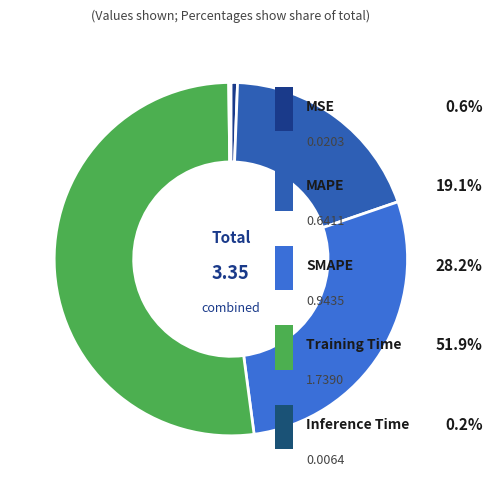

What percentage is the MSE slice, to the nearest percent?

1%